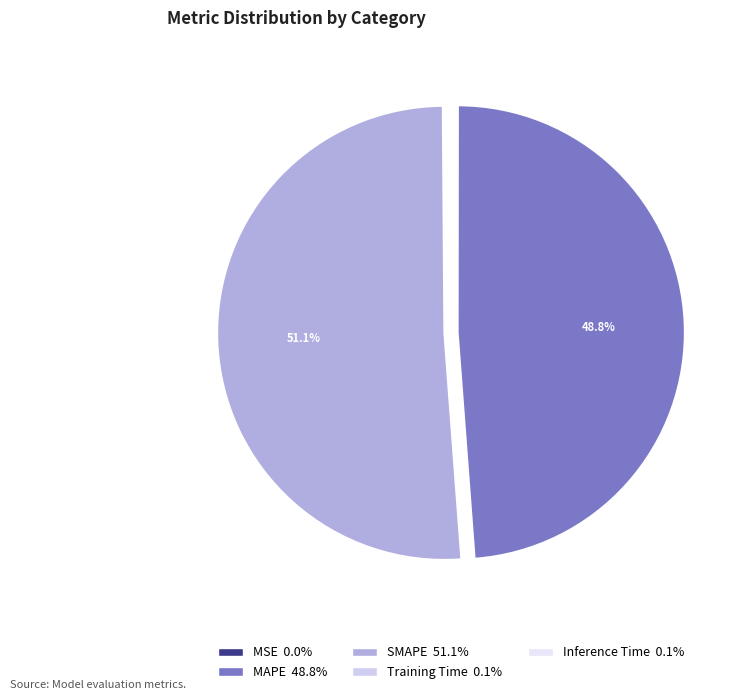

What percentage is NOT represented by SMAPE?

48.9%